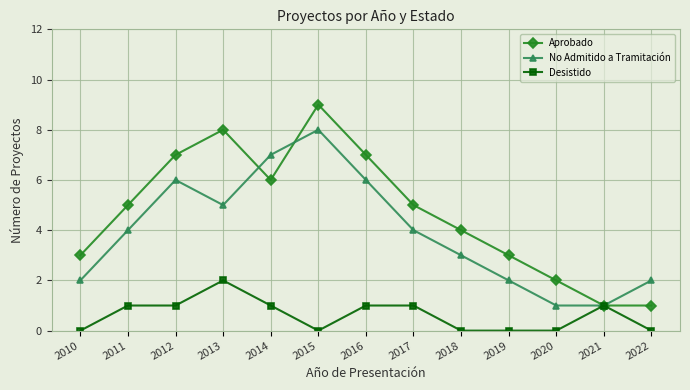

The Desistido series shows 0 at 2015. True or false?

True